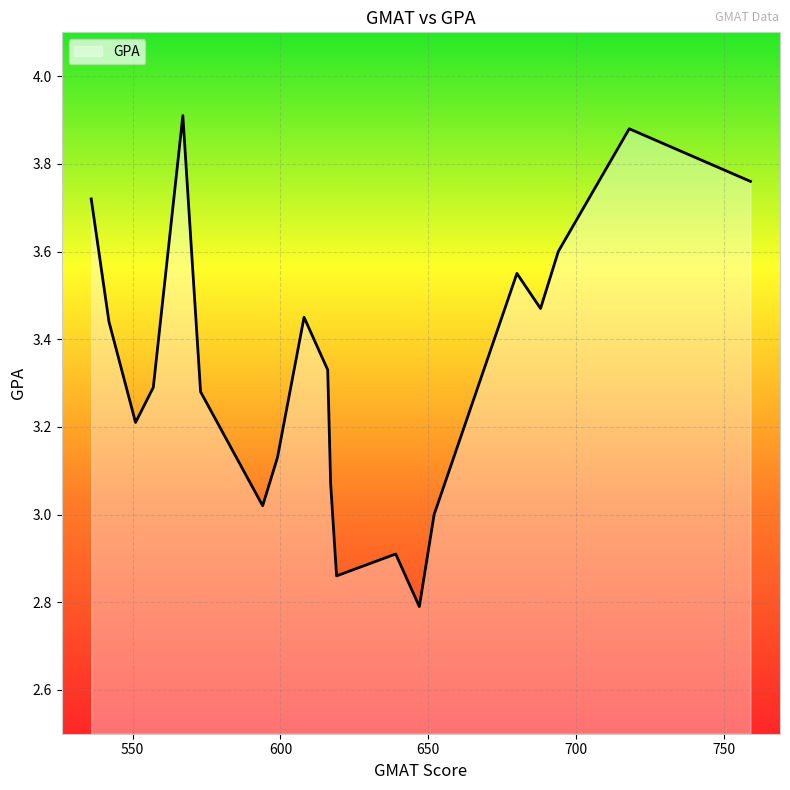

What is the difference between the maximum and minimum values?

1.1